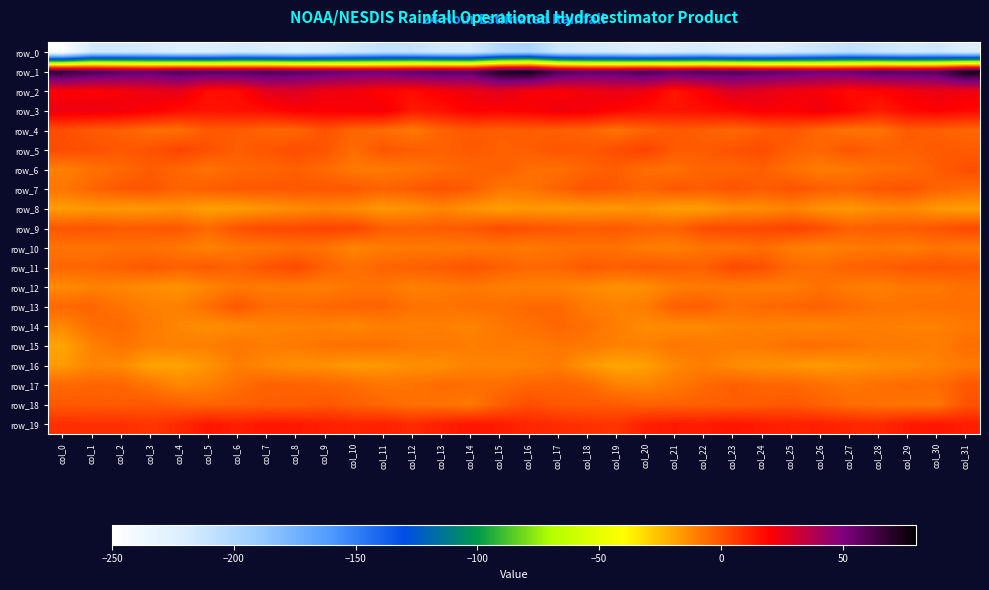

Read the row_1 value at col_8.

59.3